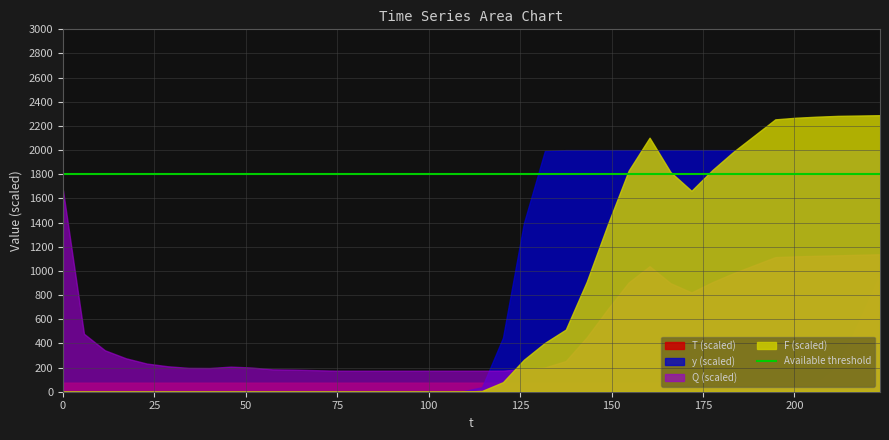

The Q series shows 0.0 at 37. True or false?

False